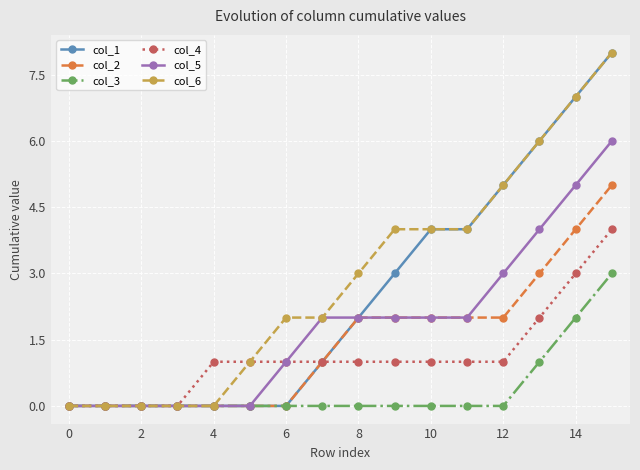

Which series has the largest total across all categories?

col_6